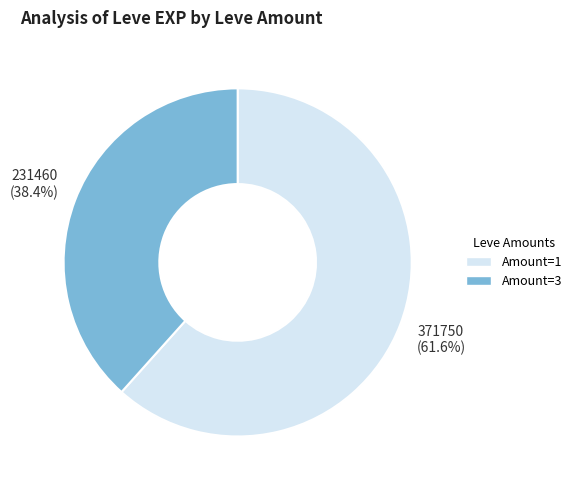

How many segments does this pie chart have?

2